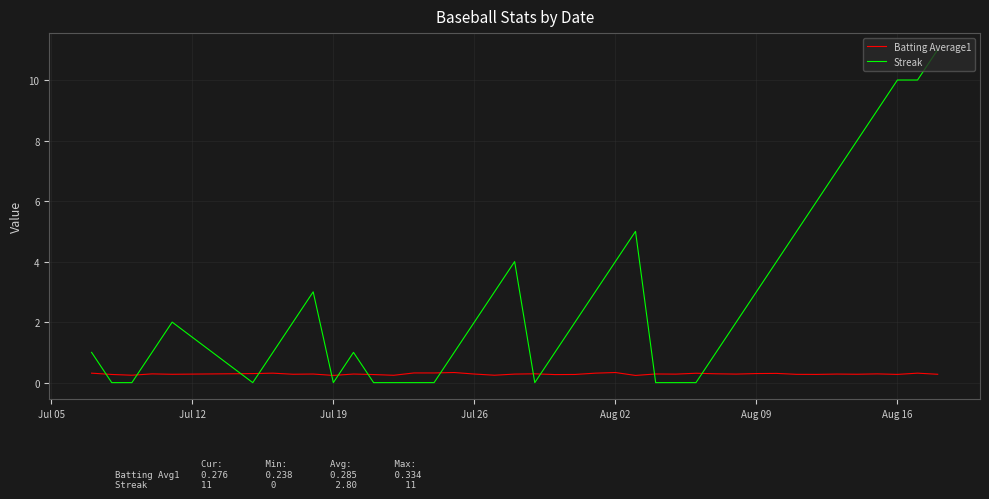

Which series has the largest total across all categories?

Streak